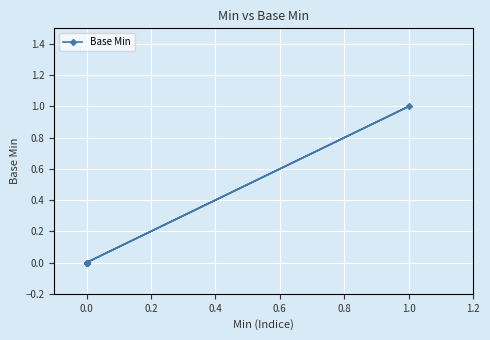

The value at 1.0 is 1. True or false?

False